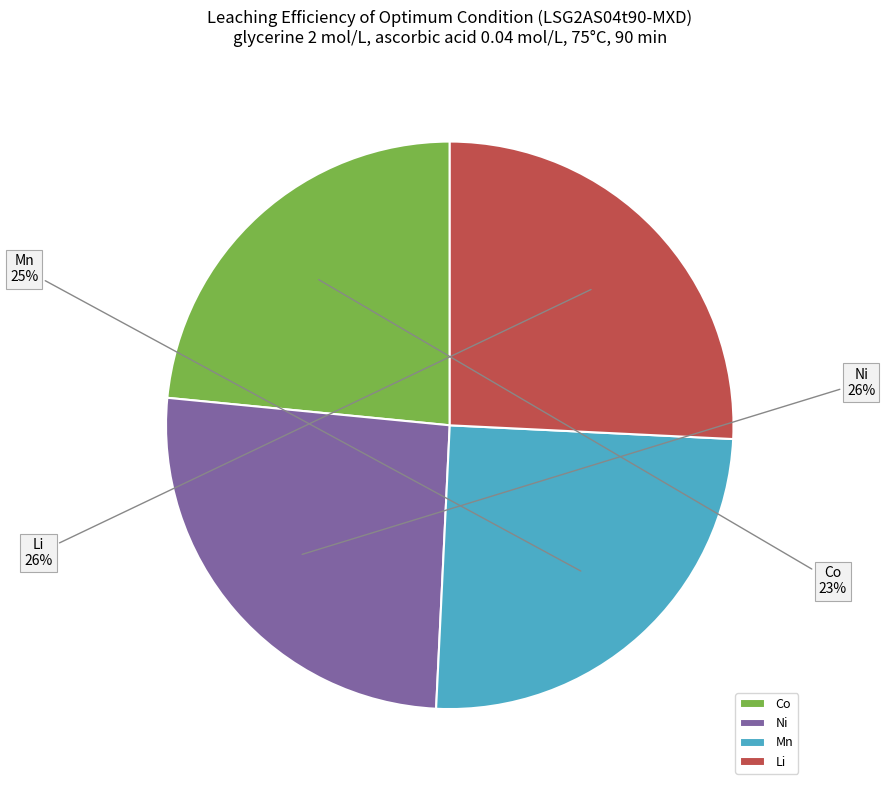

Is it true that Mn is 30% of the pie?

False